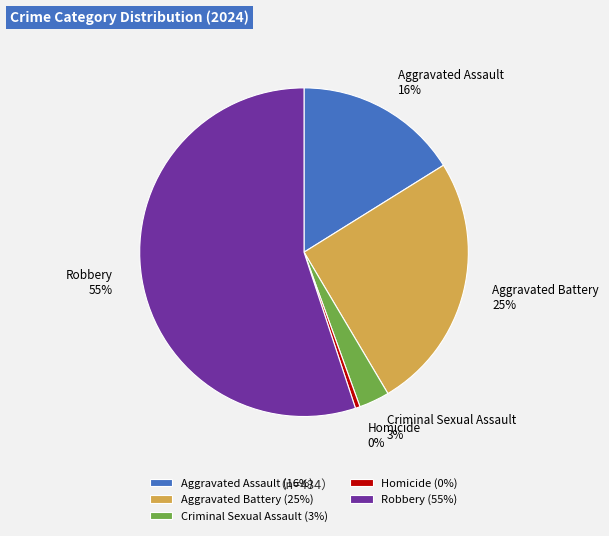

What is the largest slice in the pie chart?

Robbery